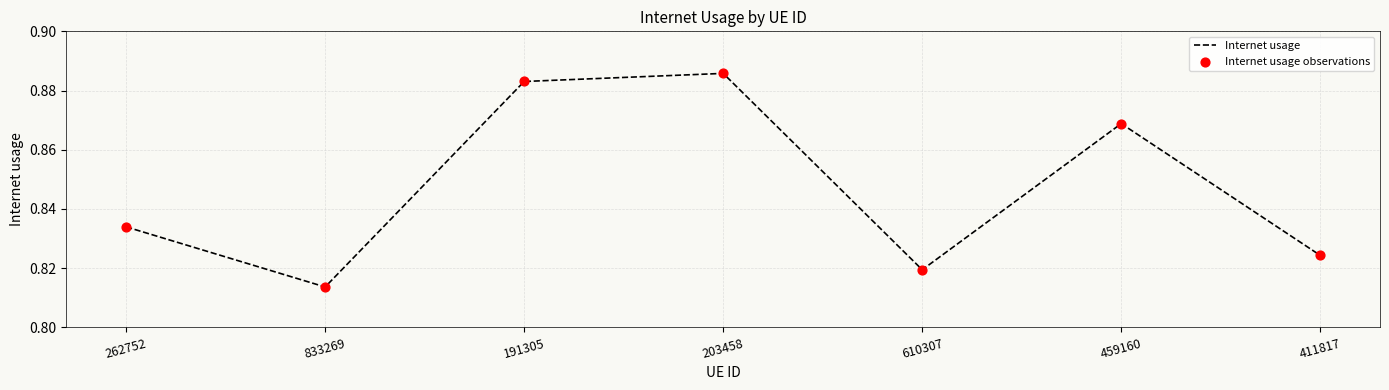

At which category does the chart reach its peak across all series?

203458